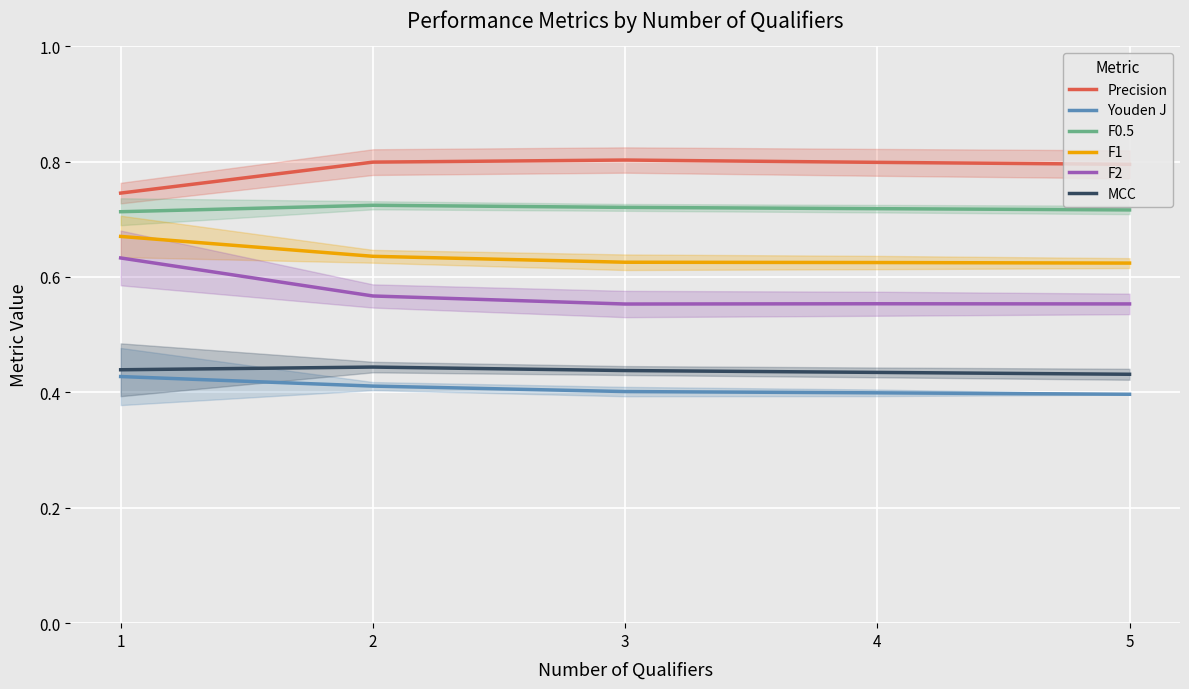

Which series changed the most between 1 and 2?

F2